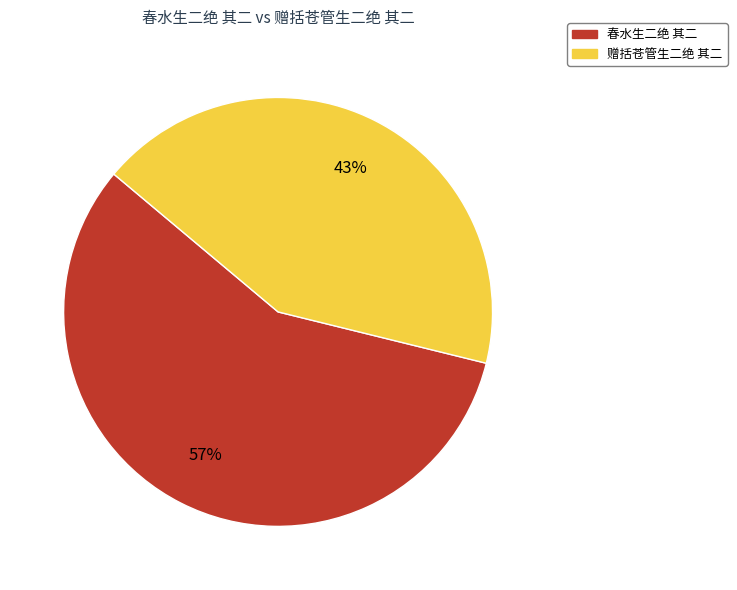

The 春水生二绝 其二 slice represents 68% of the pie. True or false?

False